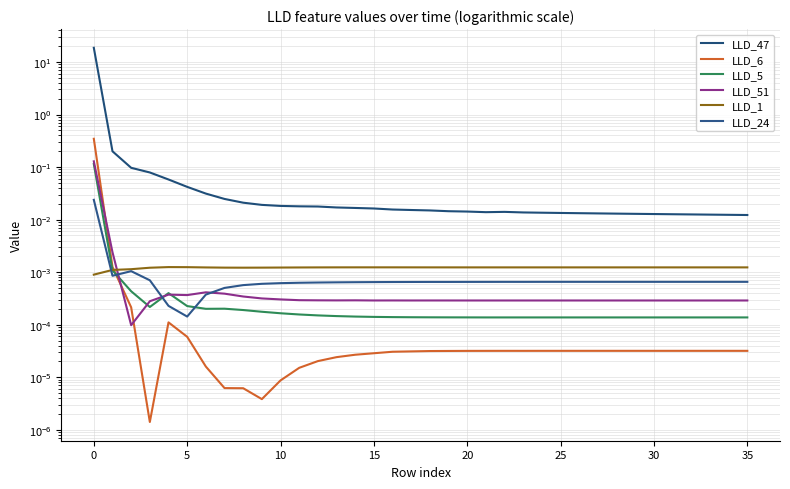

Between 35 and 19, which series saw the biggest shift?

LLD_47